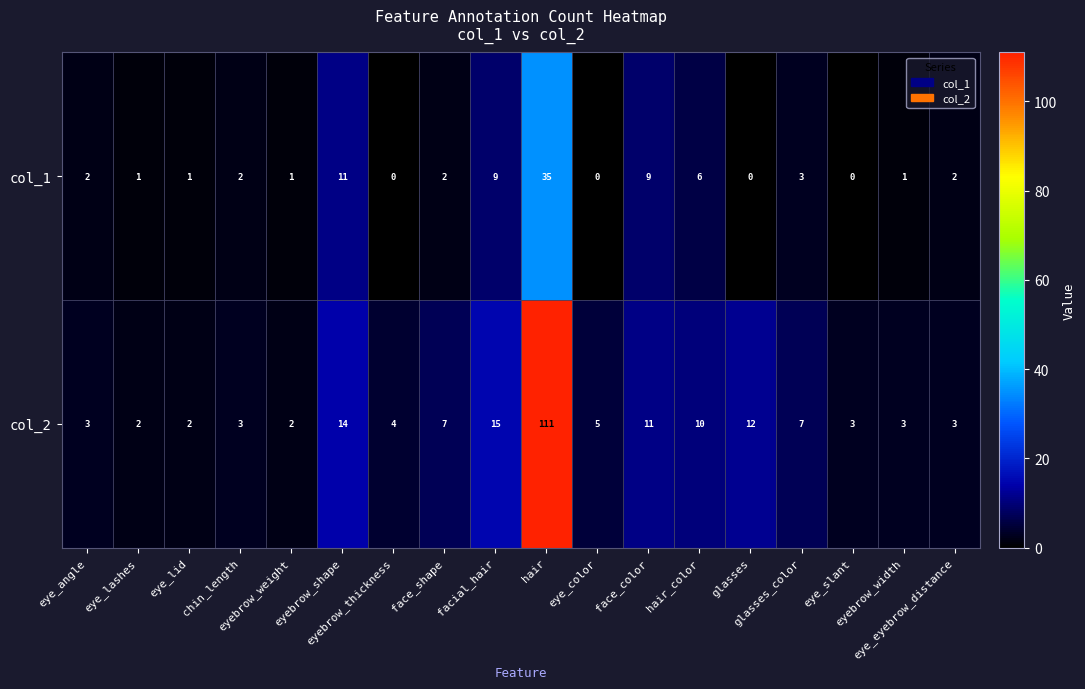

What is the greatest value displayed?

111